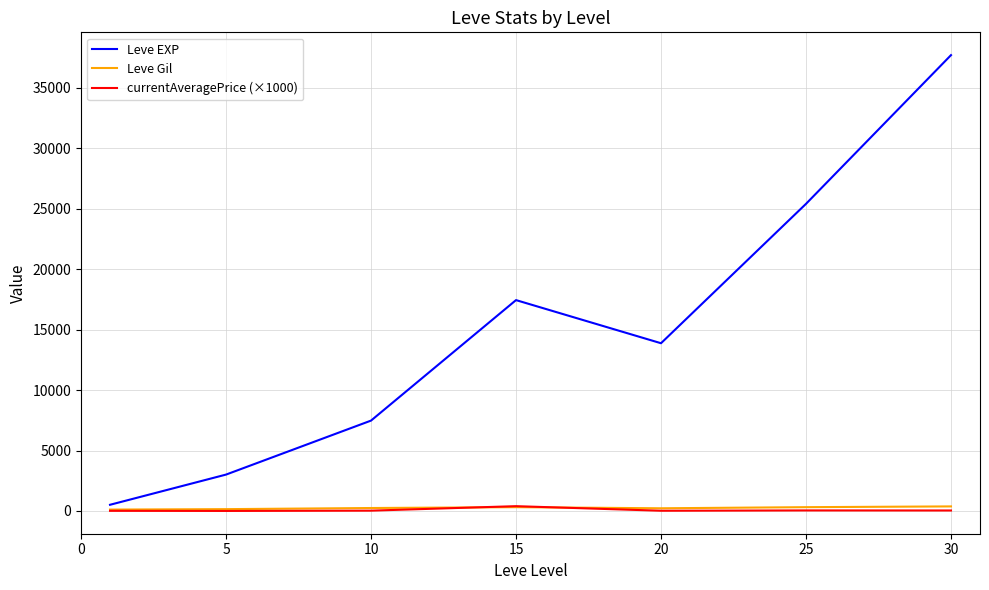

How many values in the Leve EXP series are below 13876?

3